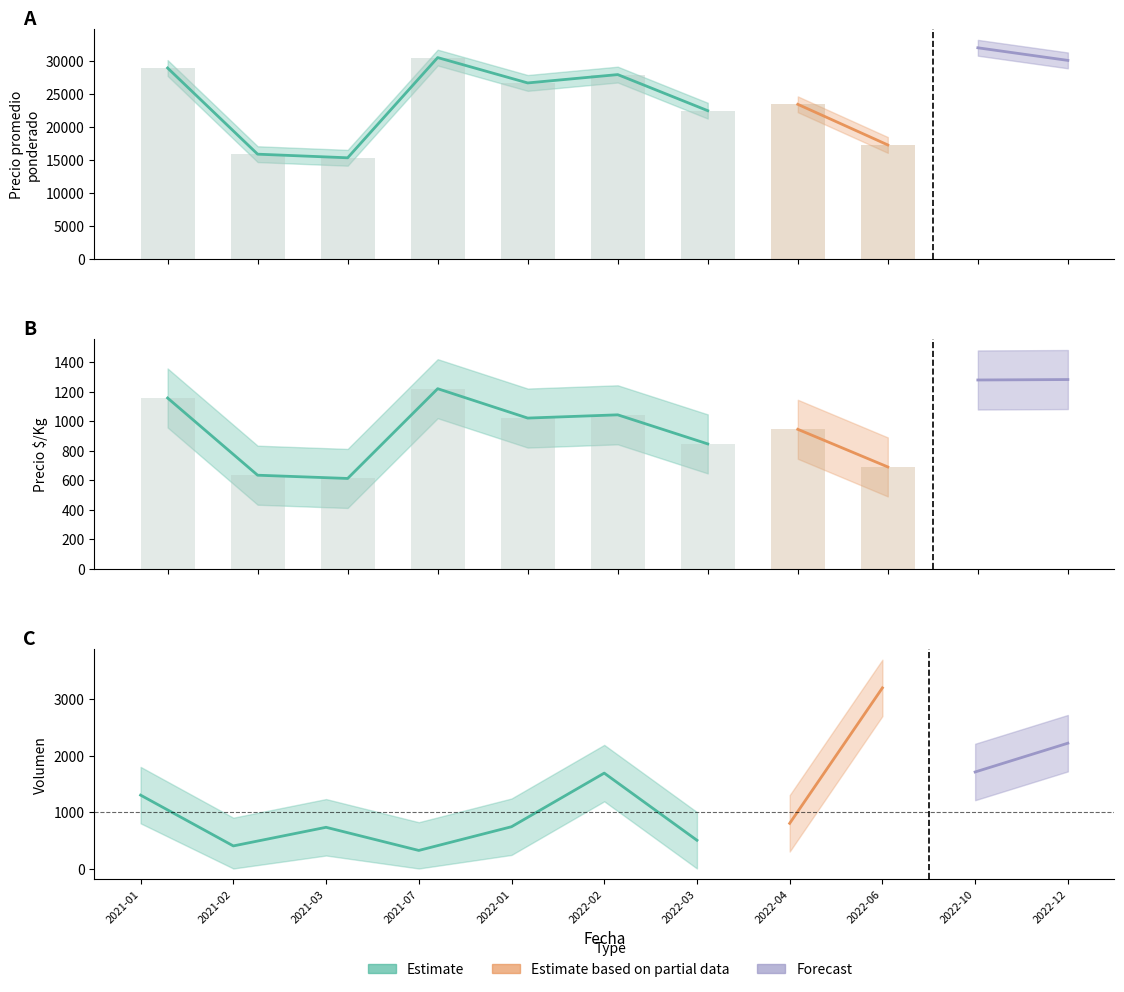

Which has a higher value, 2022-10 or 2022-01?

2022-10